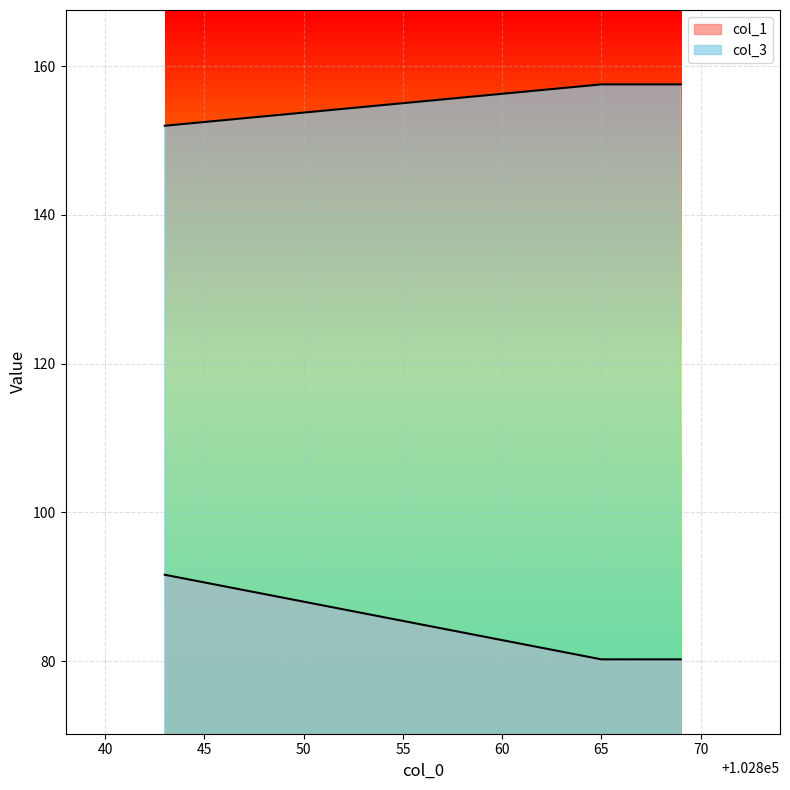

What is the difference between the maximum and minimum values in the col_1 series?

11.4